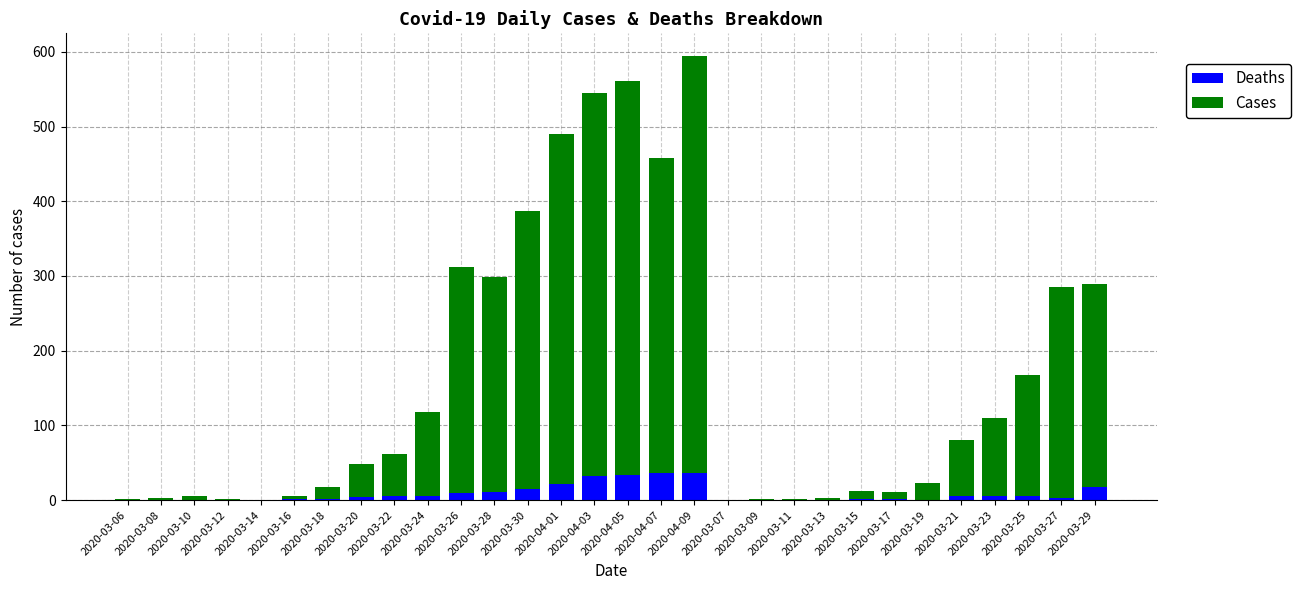

The Deaths series shows 0 at 2020-03-19. True or false?

True